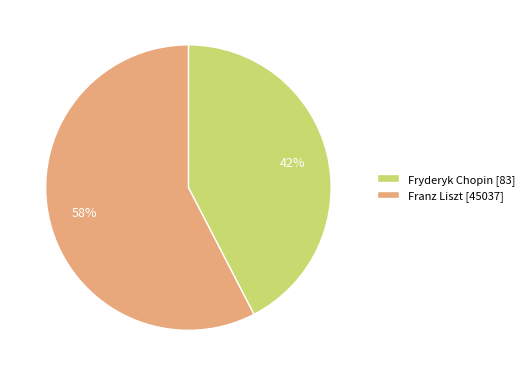

Combined, do Fryderyk Chopin [83] and Franz Liszt [45037] account for over 50%?

Yes